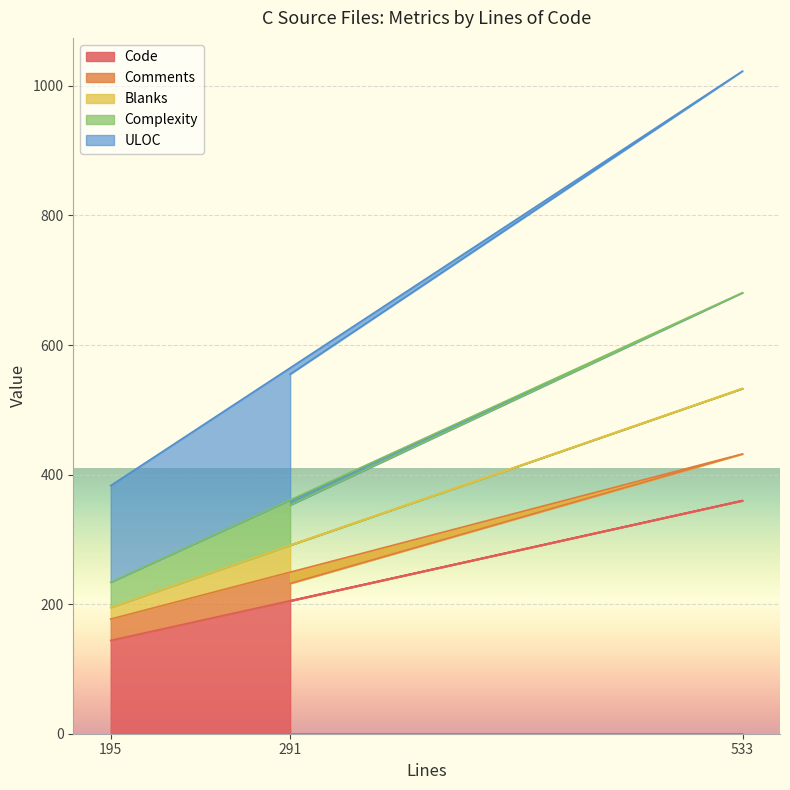

Does the chart display data point markers on the line(s)?

No